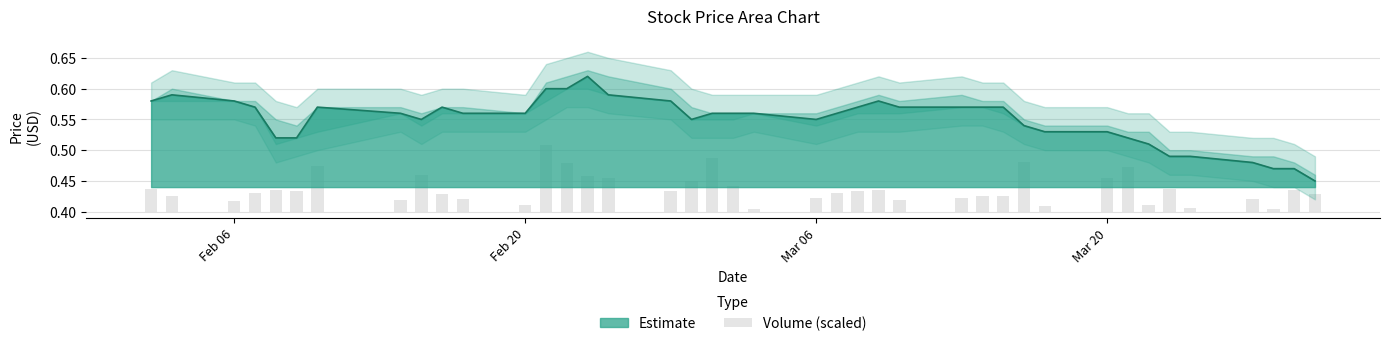

Are the bars grouped side by side (vs. stacked)?

No